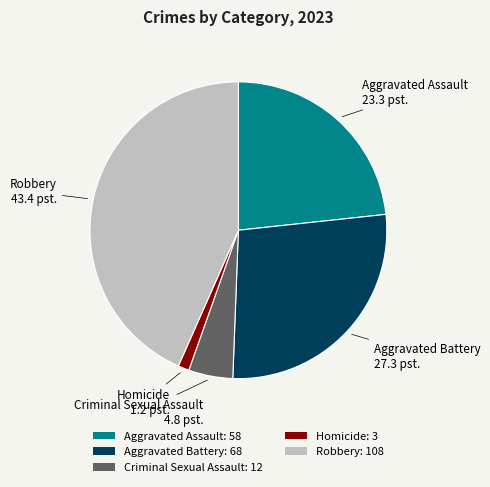

Combined, do Aggravated Assault and Robbery account for over 50%?

Yes